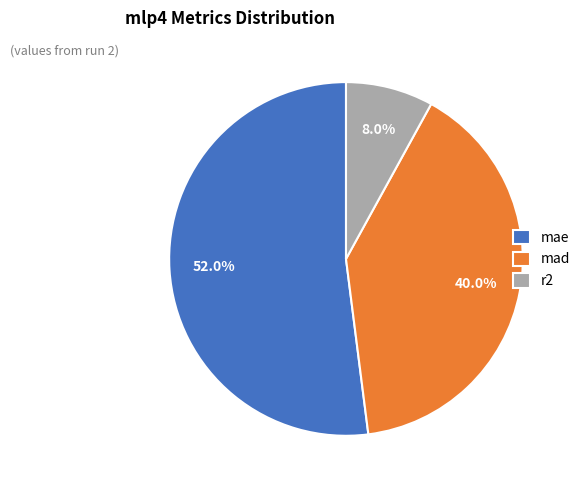

Which slice is the smallest?

r2